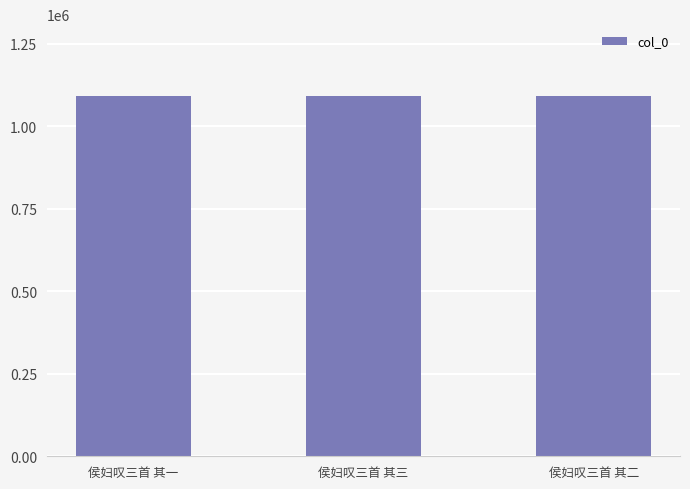

What is the smallest value displayed?

1091162